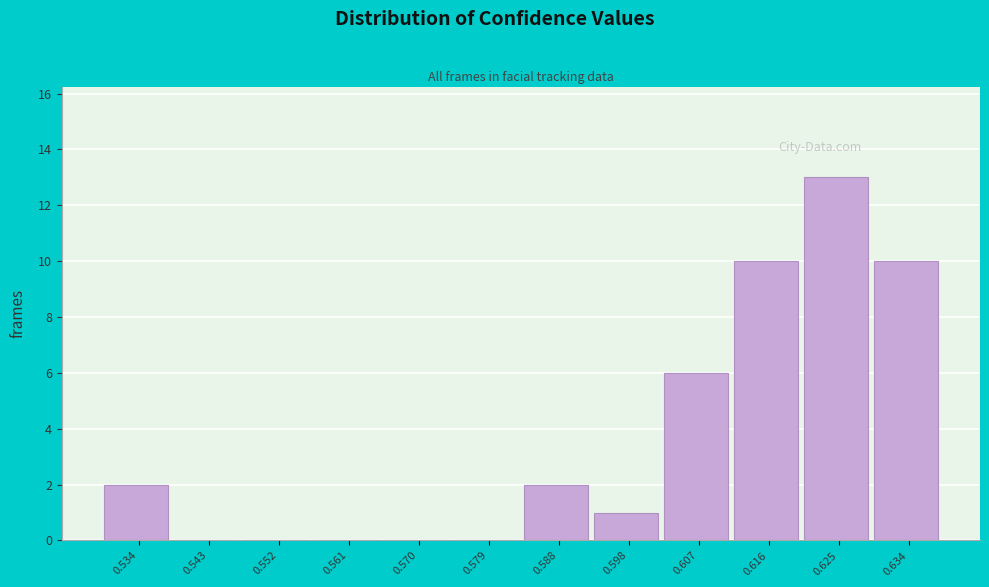

Reading right to left, transcribe all the data shown in this chart.

0.634=10	0.625=13	0.616=10	0.607=6	0.598=1	0.588=2	0.579=0	0.570=0	0.561=0	0.552=0	0.543=0	0.534=2